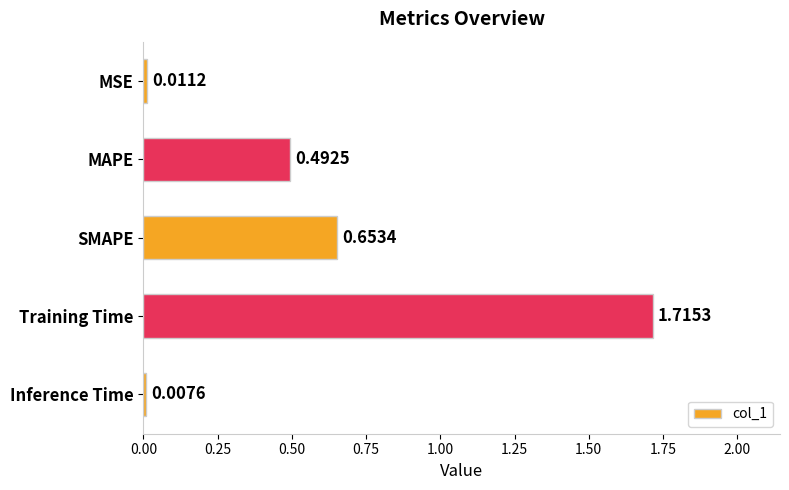

List the labels in order of value, smallest first.

Inference Time, MSE, MAPE, SMAPE, Training Time